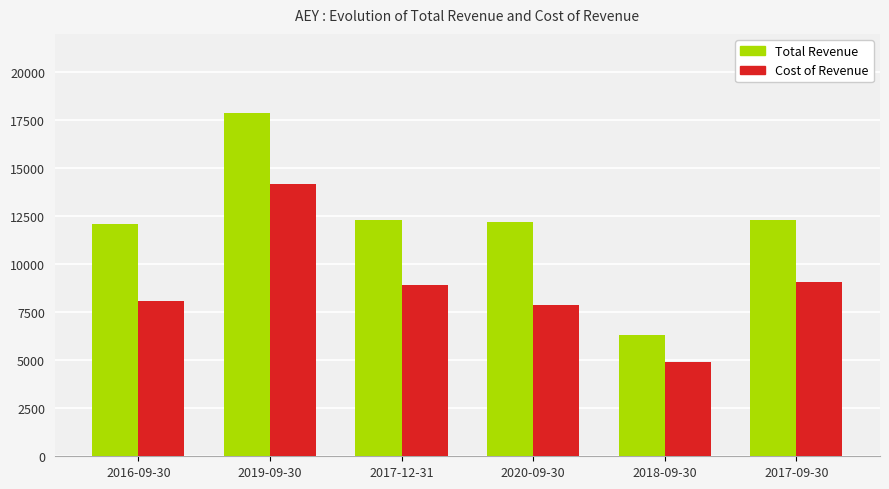

What is the difference between the highest and lowest values at 2016-09-30?

4000